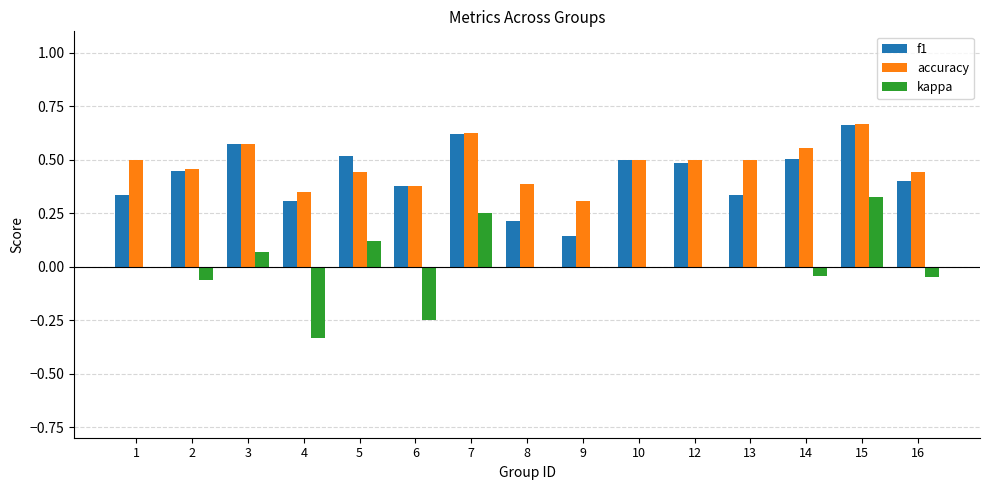

Which series has the largest total across all categories?

accuracy